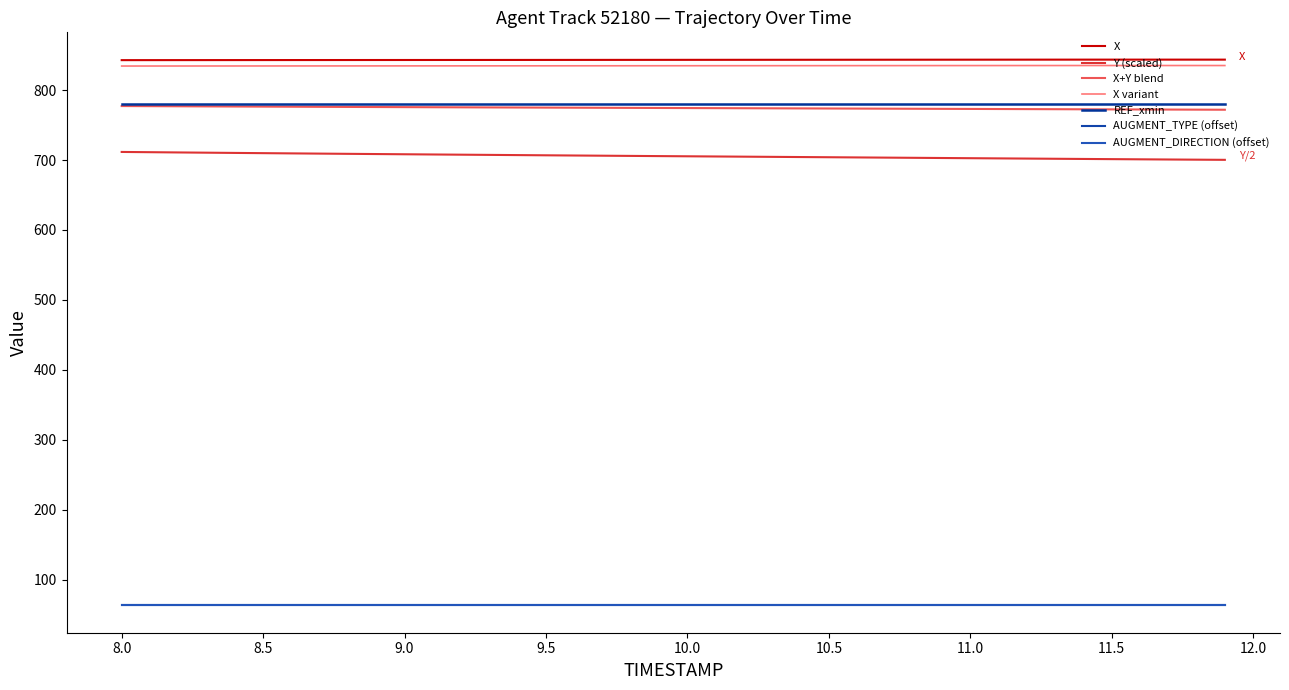

Count the number of data series in this chart.

7